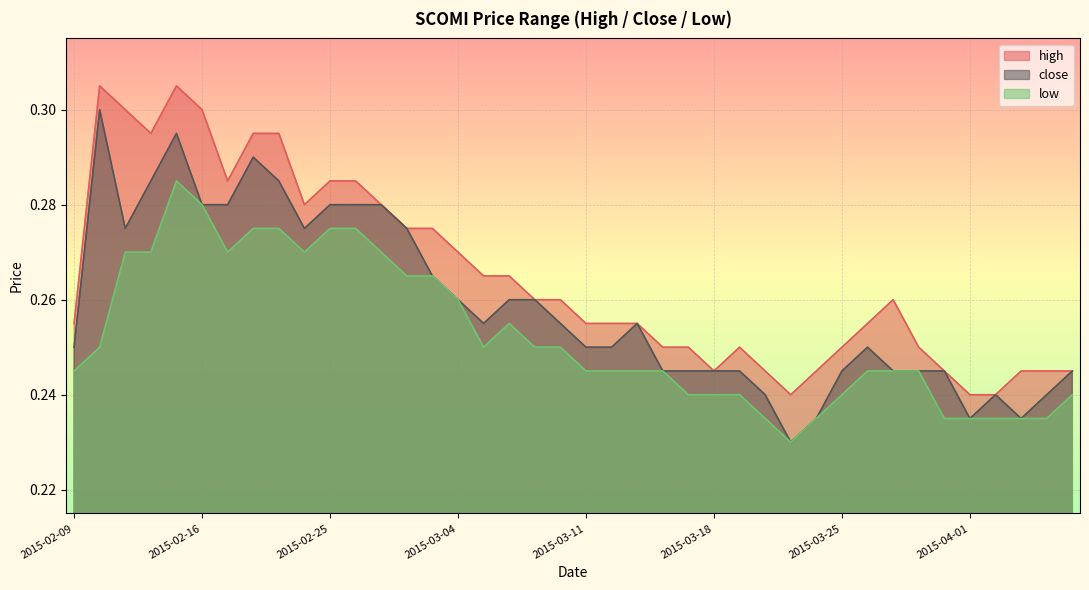

What is the total value across all series at 2015-02-09?

0.8